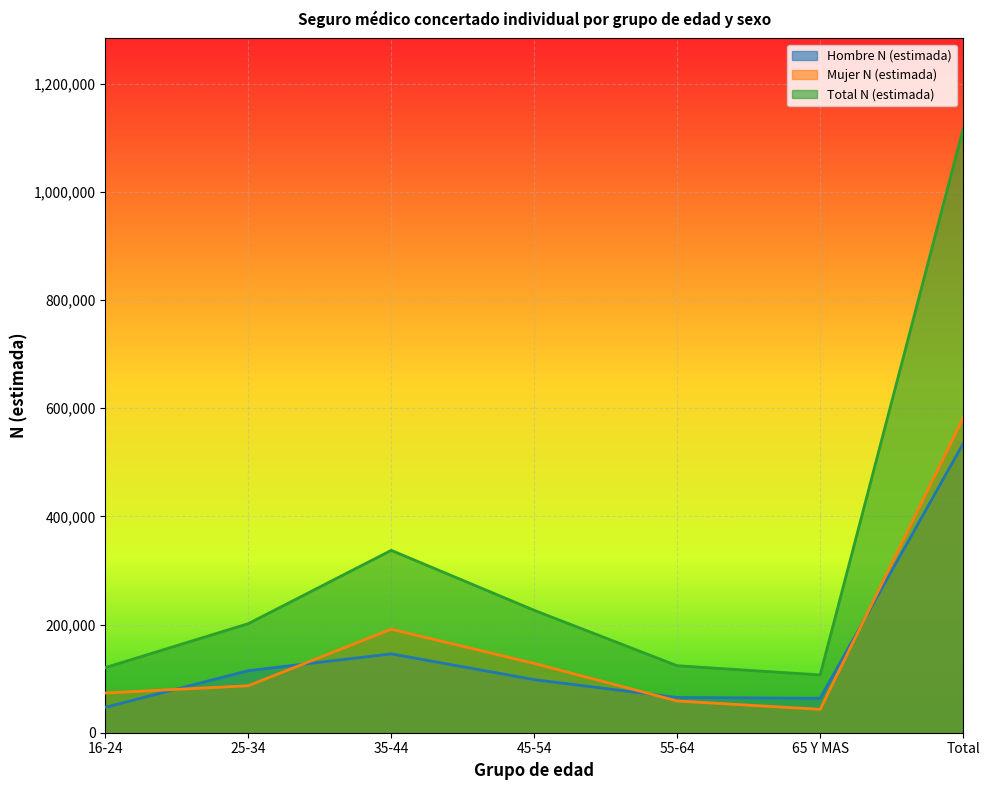

Rank the categories by Hombre N (estimada) value from highest to lowest.

Total, 35-44, 25-34, 45-54, 55-64, 65 Y MAS, 16-24